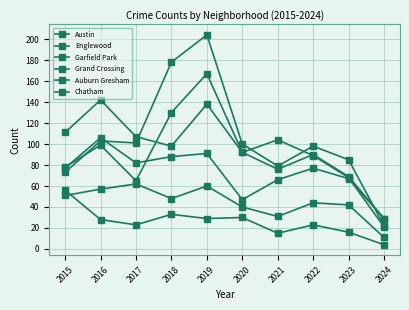

How many times do Garfield Park and Austin cross each other?

3